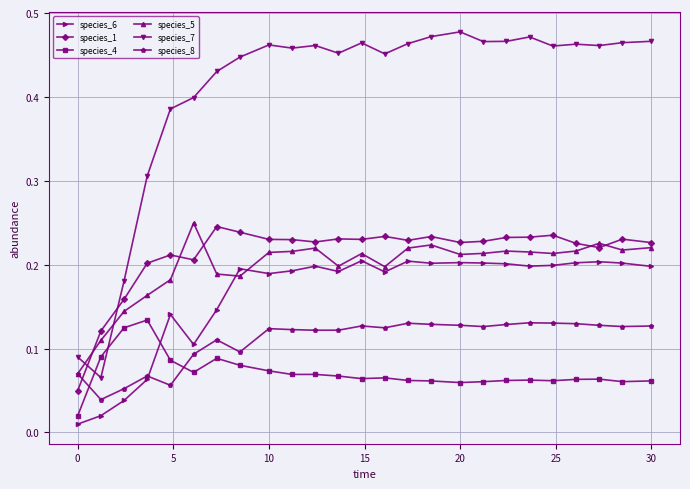

True or false: species_7 and species_1 cross at least once.

True